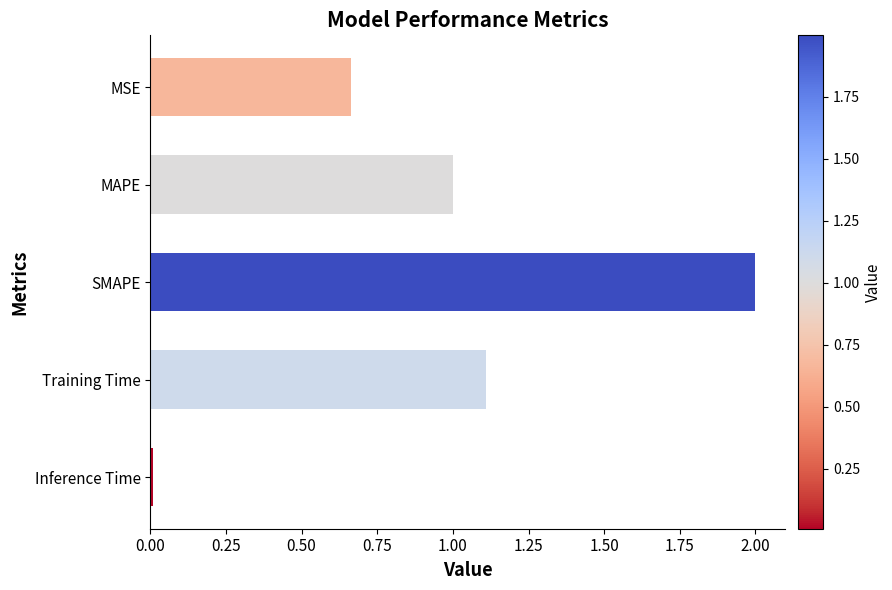

Approximately how many times larger is the value at MSE compared to SMAPE?

0.3